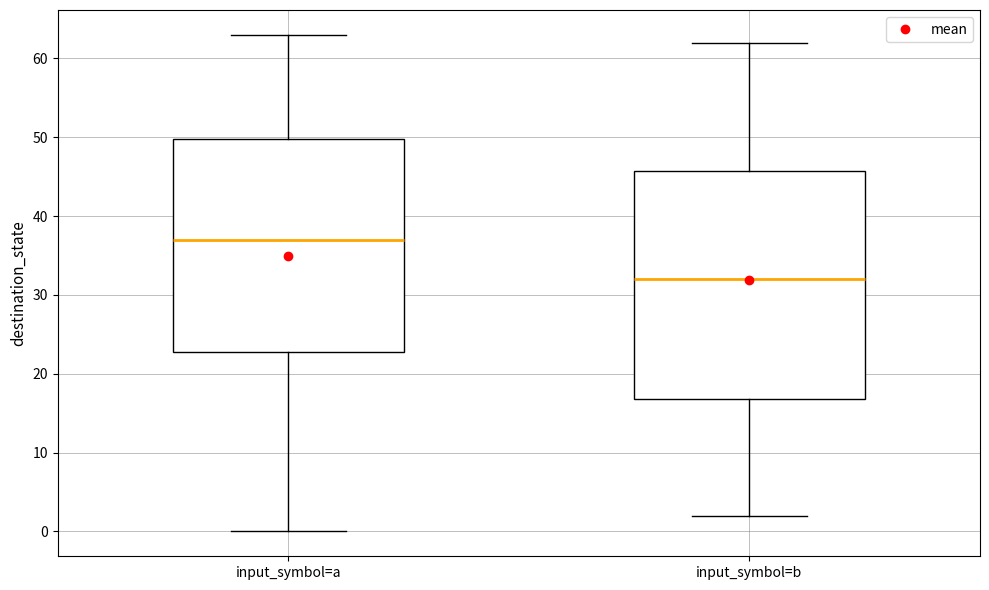

Where is the upper edge of the box for input_symbol=b on the y-axis? The values are not printed on the chart, so give them approximately, as read against the axis.

46